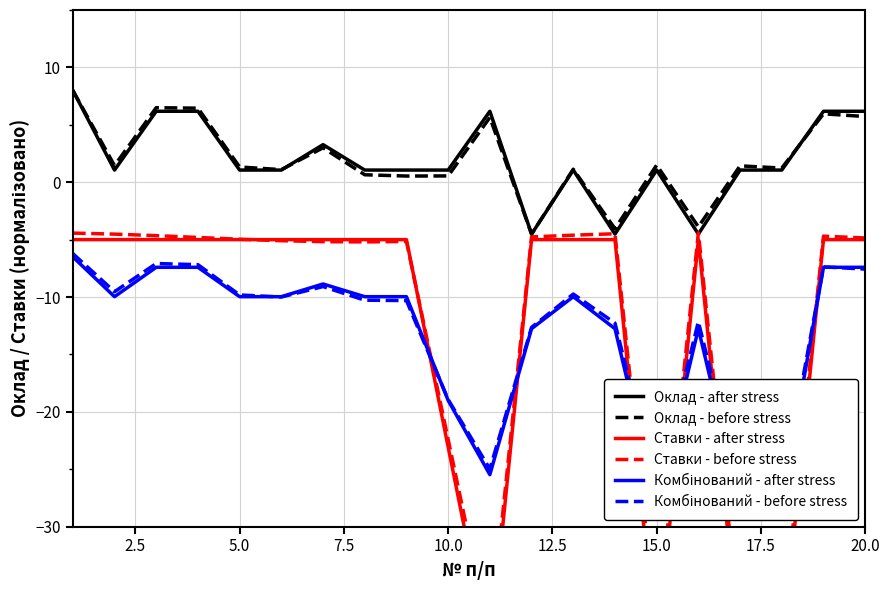

What is the average value of the Оклад - after stress series?

2.0